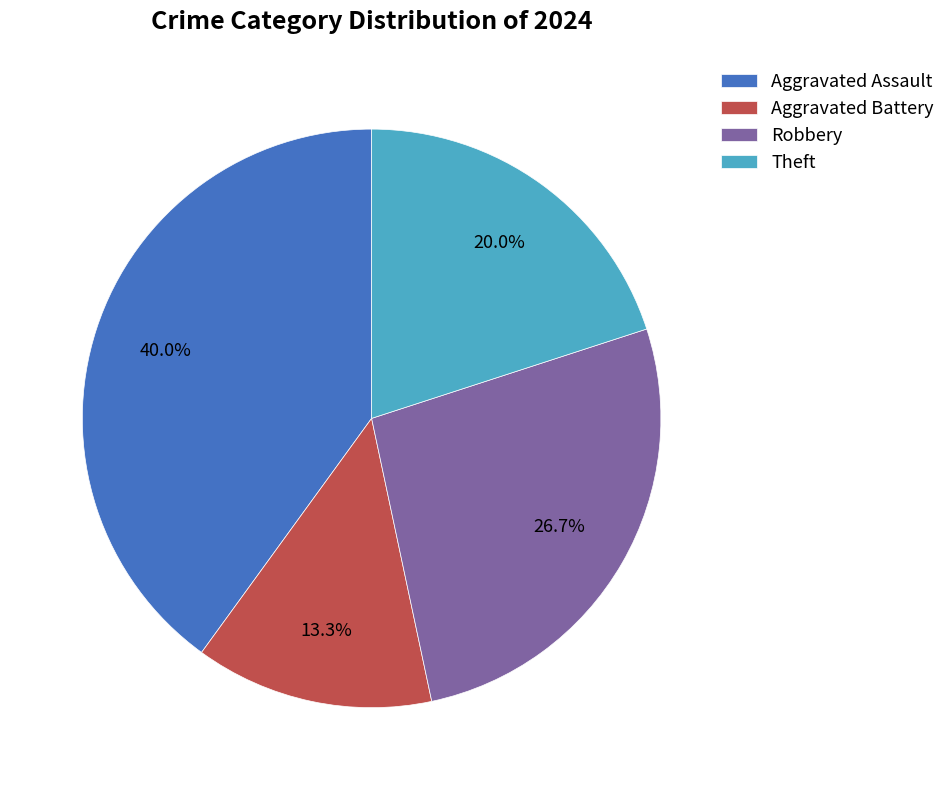

What is the total percentage of Robbery and Theft?

46.7%